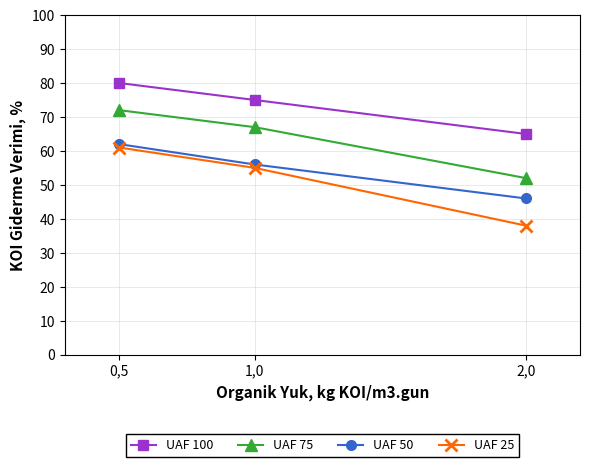

How many data points does each series have?

3